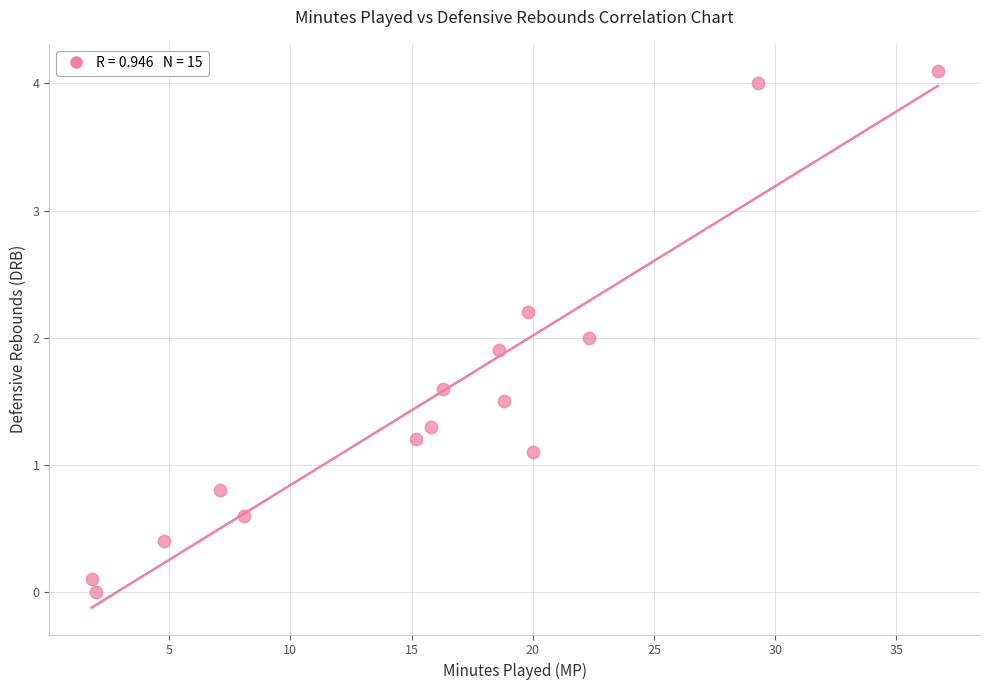

What is the range of X values (max minus min)?

34.9